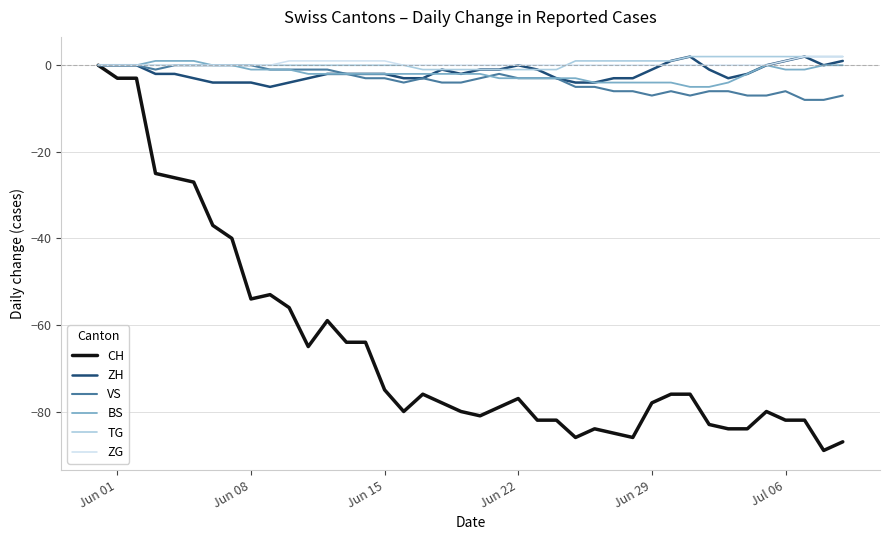

What is the minimum value for BS?

-5